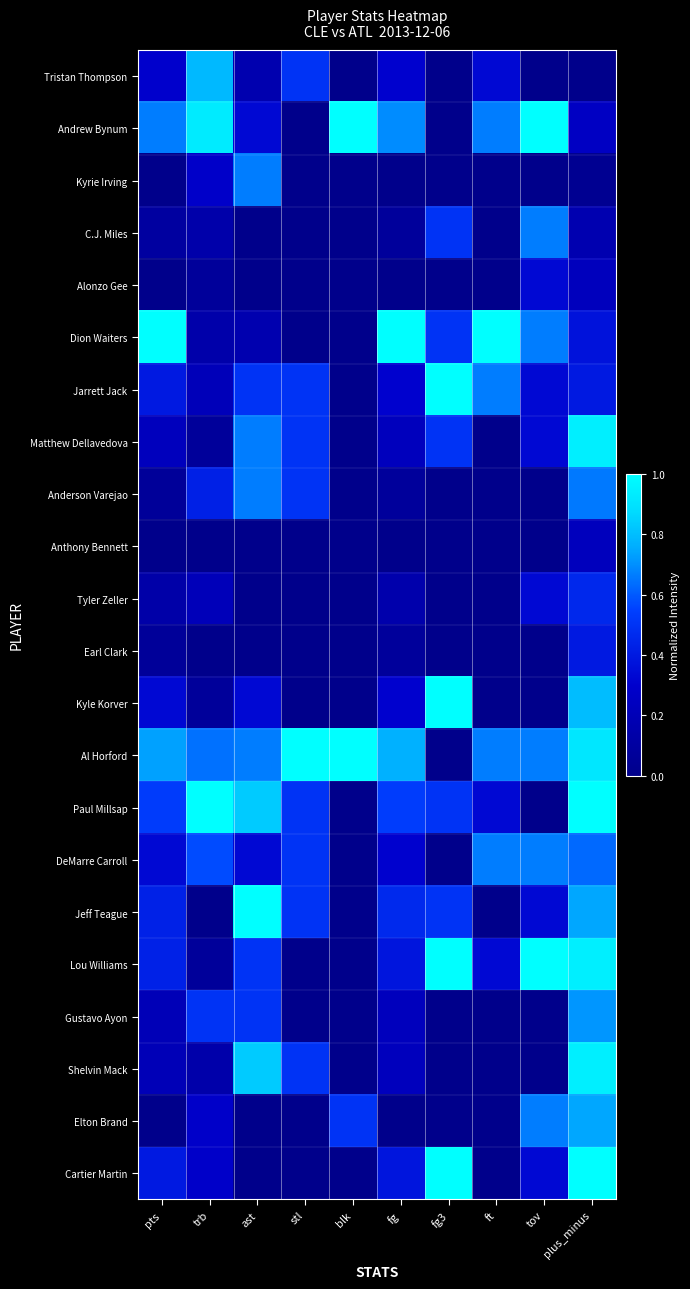

At which category is the sum across all series the highest?

plus_minus